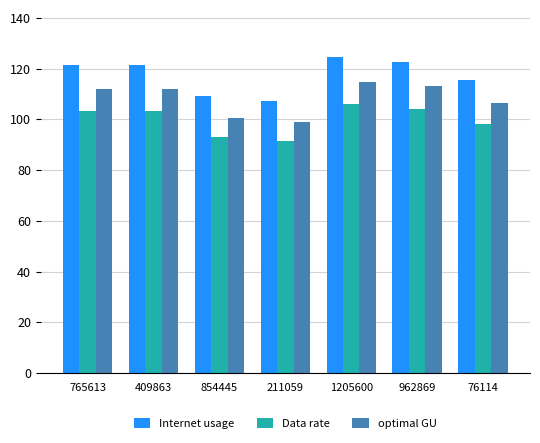

What is the average value of the Data rate series?

100.0